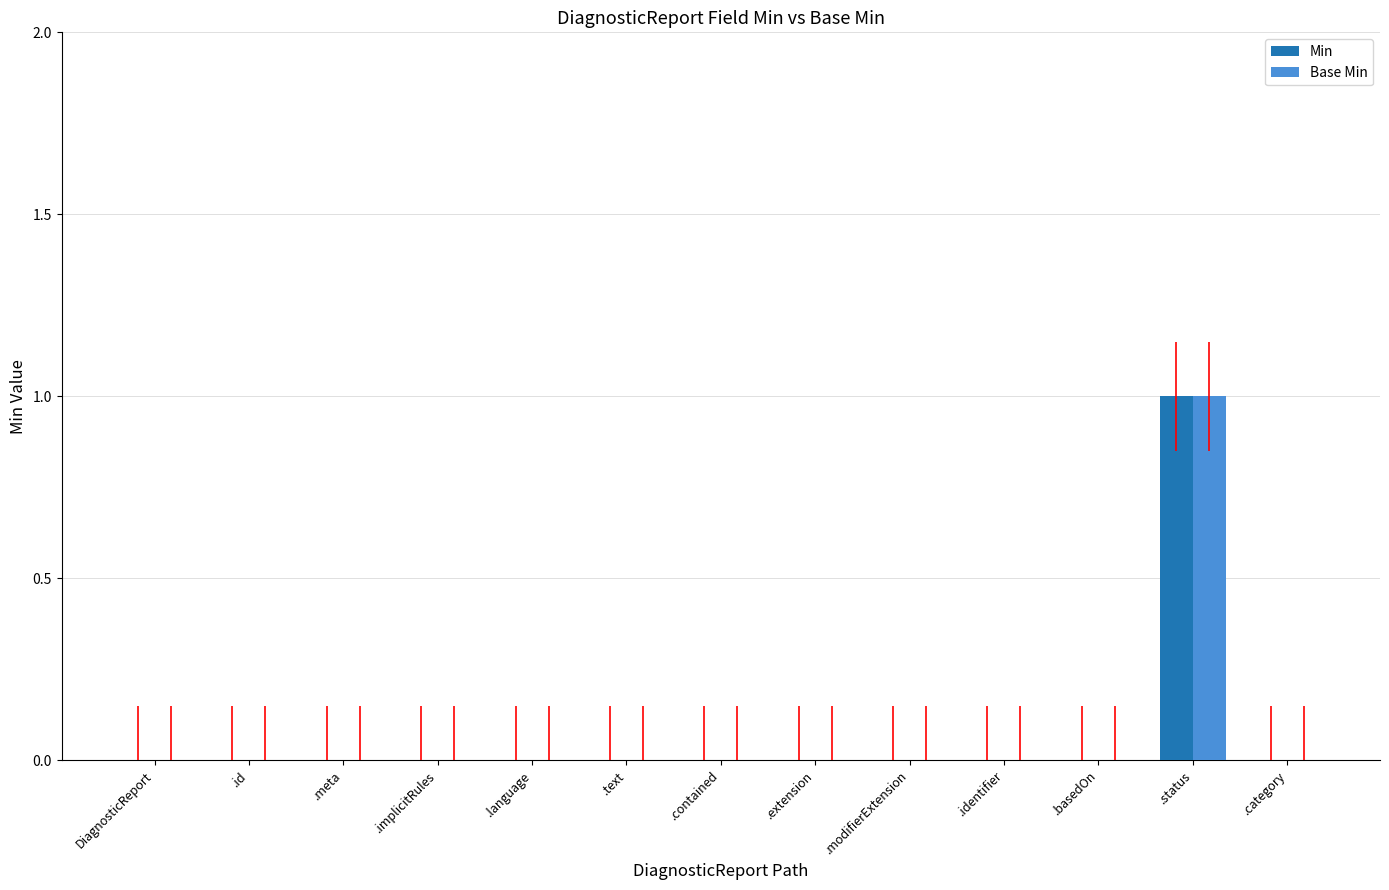

Is it true that Base Min equals 0 at .extension?

True